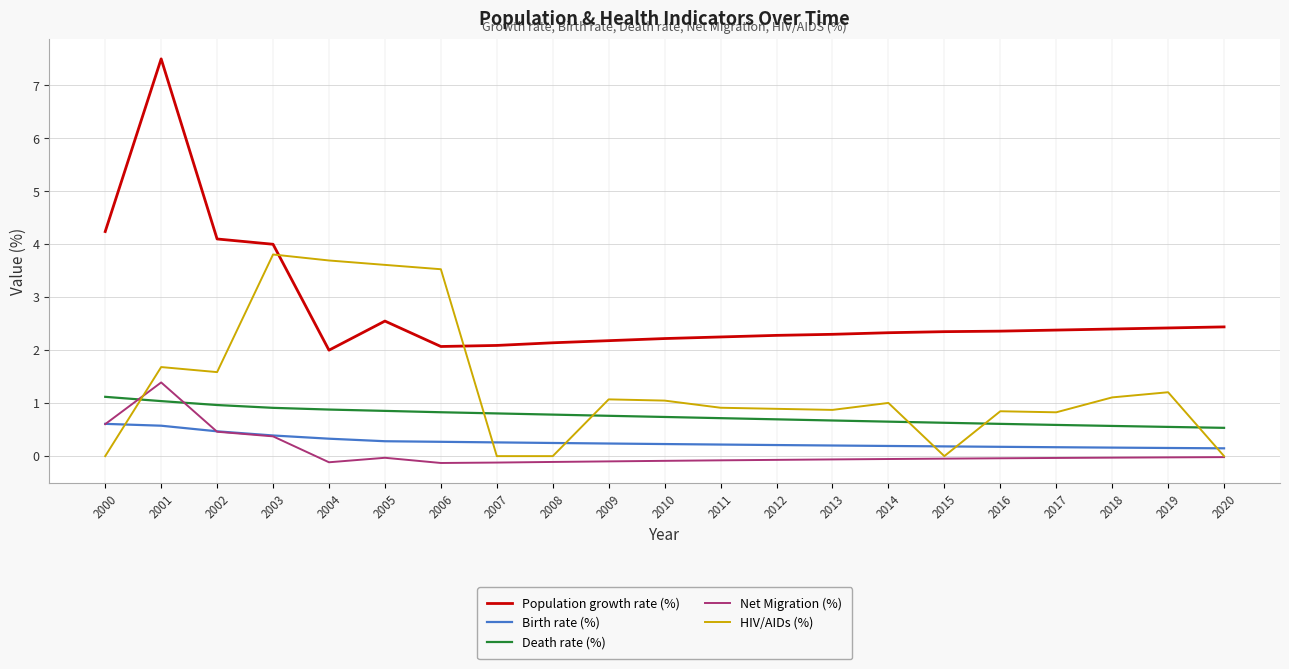

True or false: Birth rate (%) and Death rate (%) intersect in this chart.

False